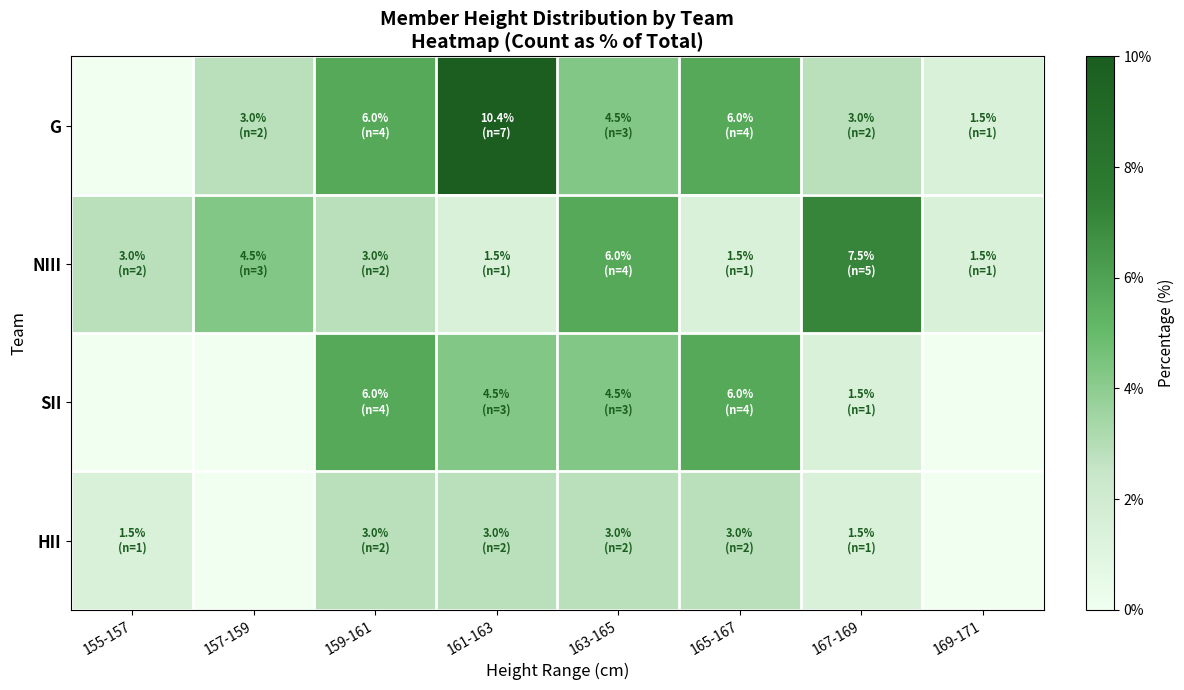

Count the number of categories in the chart.

8